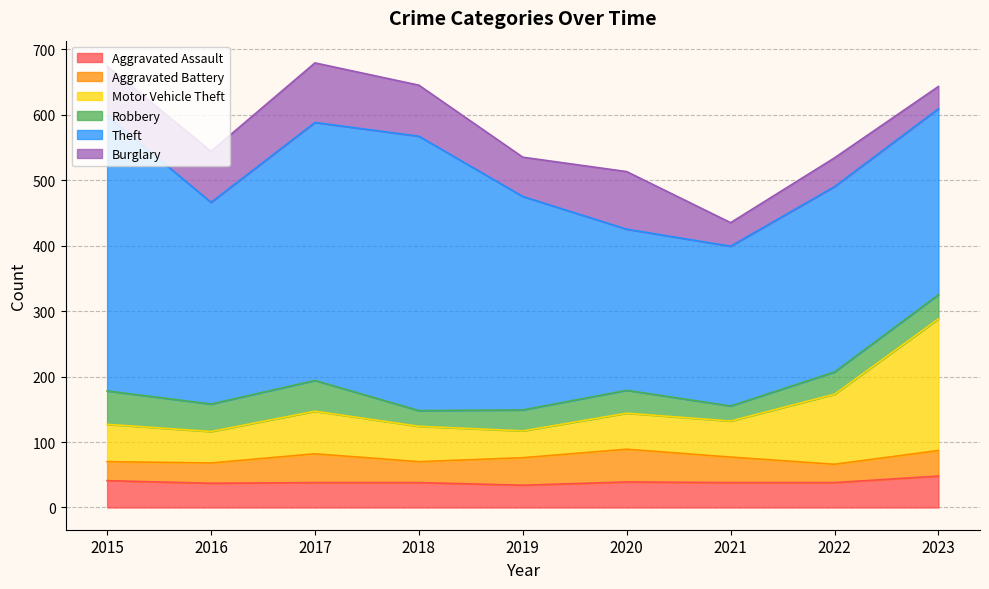

Reading right to left, extract all data points from this chart.

Aggravated Assault: 2023=48	2022=38	2021=38	2020=39	2019=34	2018=38	2017=38	2016=37	2015=41
Aggravated Battery: 2023=39	2022=28	2021=39	2020=50	2019=42	2018=32	2017=44	2016=31	2015=29
Motor Vehicle Theft: 2023=201	2022=107	2021=55	2020=55	2019=41	2018=54	2017=65	2016=48	2015=57
Robbery: 2023=37	2022=34	2021=23	2020=35	2019=32	2018=24	2017=47	2016=42	2015=51
Theft: 2023=284	2022=283	2021=244	2020=246	2019=326	2018=419	2017=394	2016=308	2015=420
Burglary: 2023=34	2022=44	2021=36	2020=88	2019=60	2018=78	2017=91	2016=78	2015=76